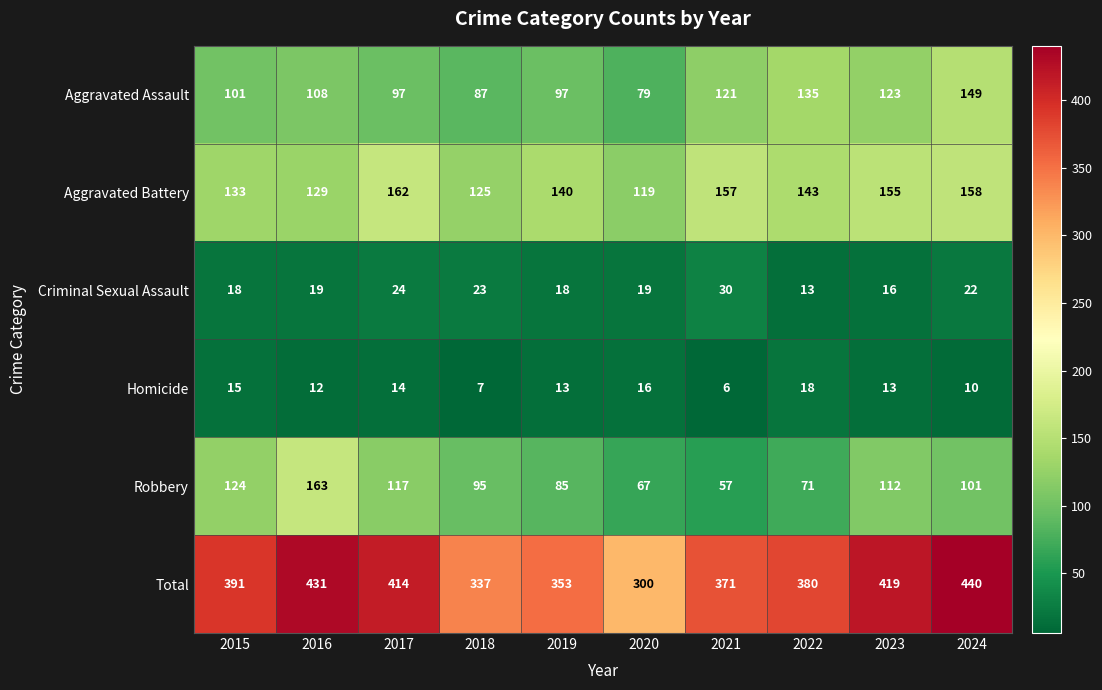

Count the number of categories in the chart.

10